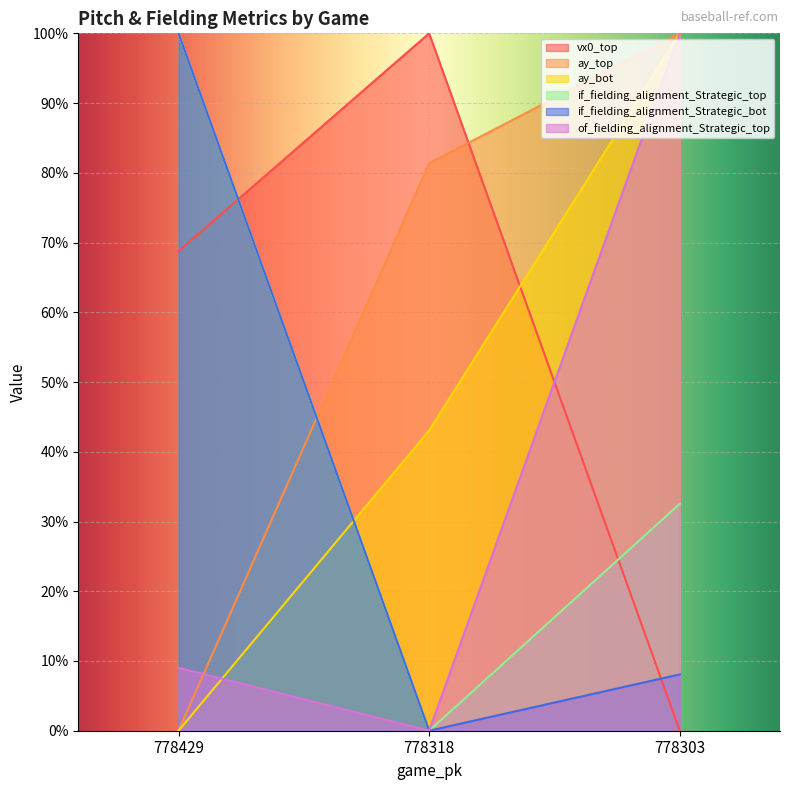

The value of if_fielding_alignment_Strategic_top at 778318 is 0.0. True or false?

True